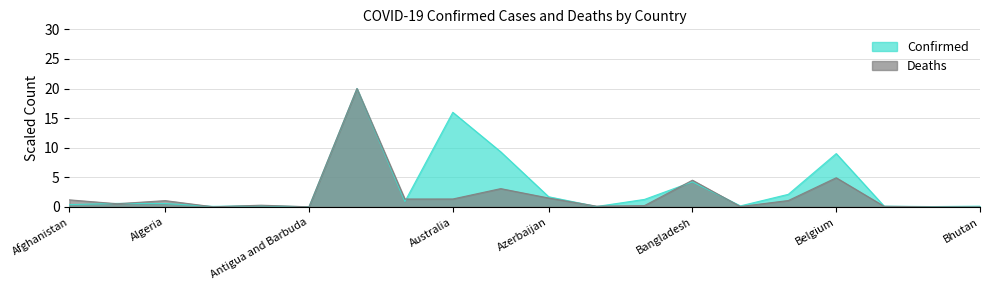

What is the sum of the Confirmed values at Bahamas and Antigua and Barbuda?

0.1